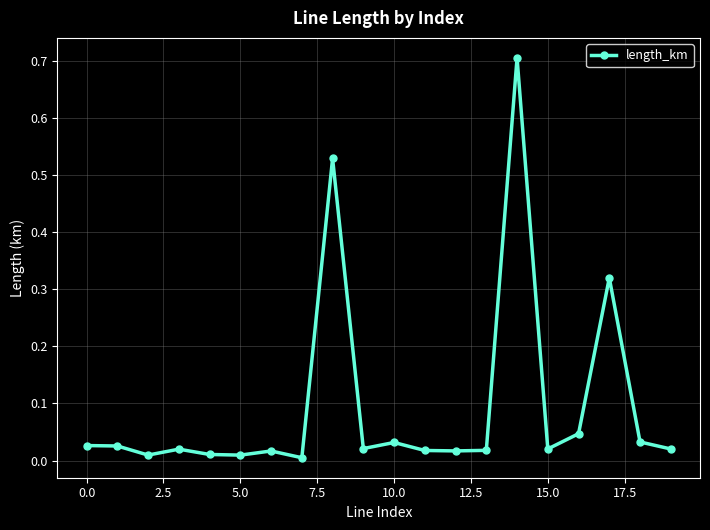

What is the greatest value displayed?

0.7